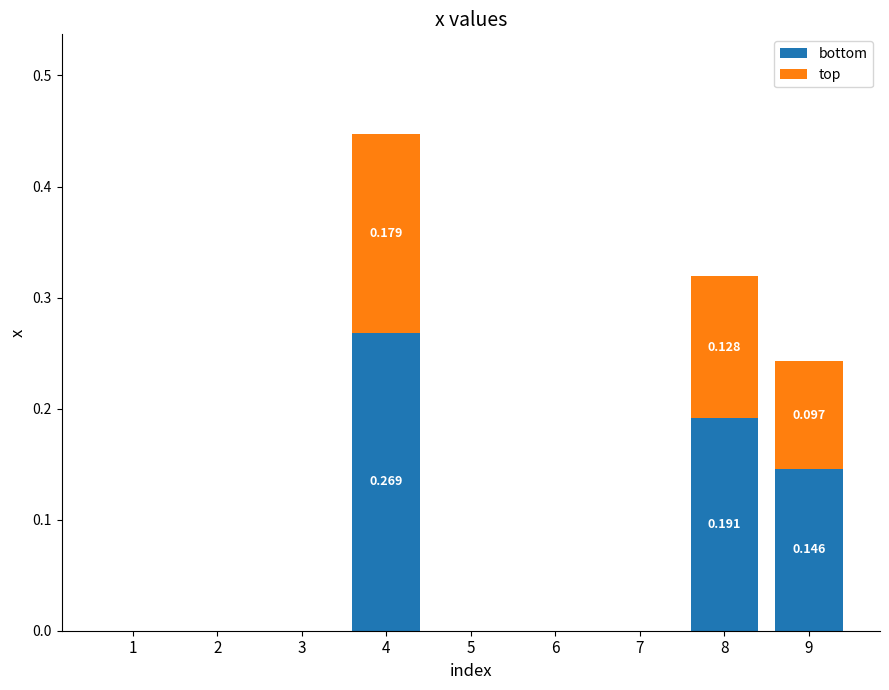

Which series has the largest total across all categories?

bottom